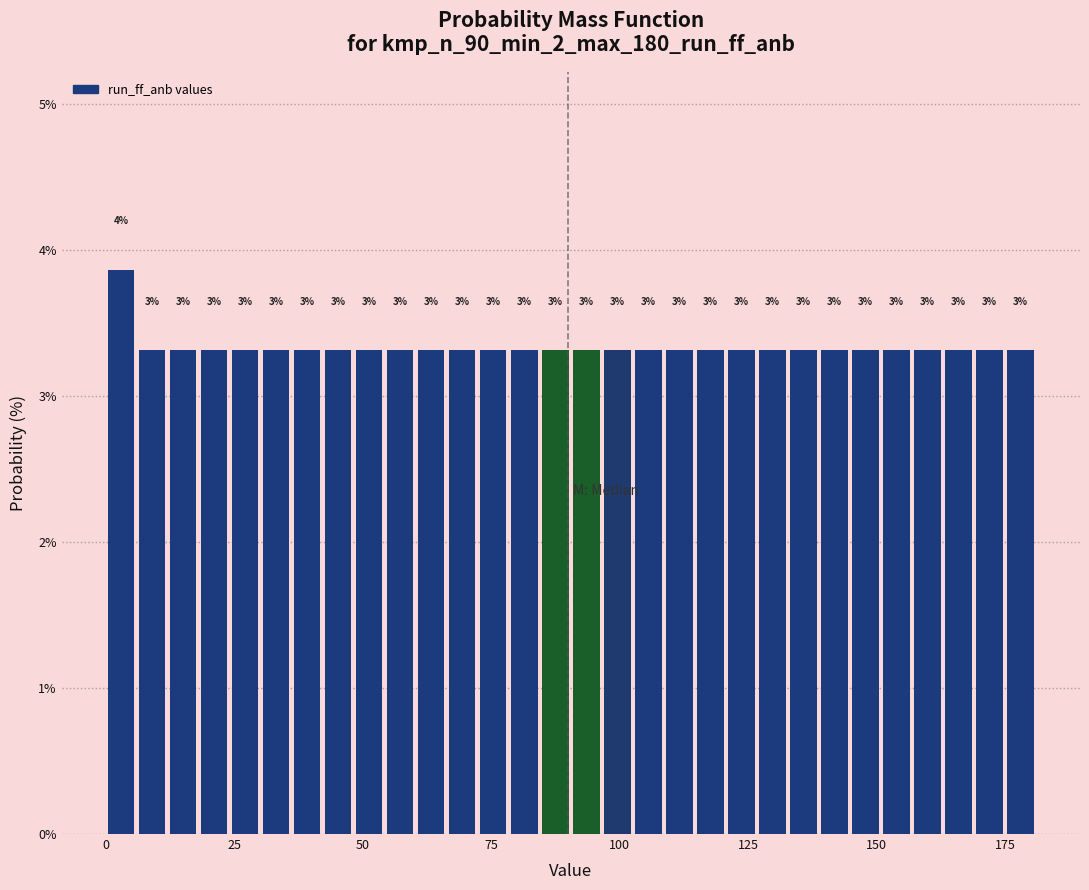

Around what value on the x-axis is the tallest bar? Give the approximate position of its centre, as read against the axis.

5